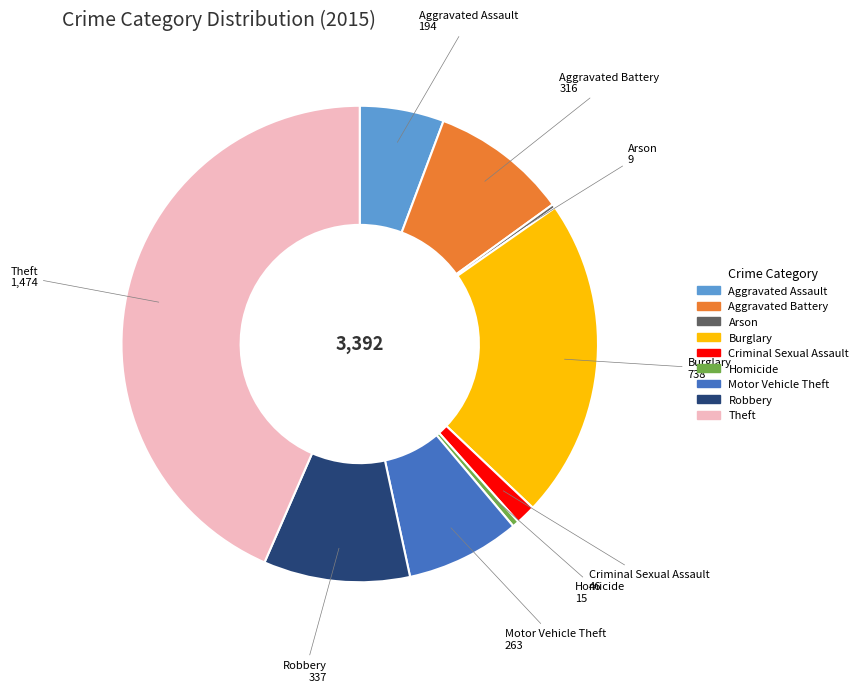

Does Theft represent more than half of the total?

No